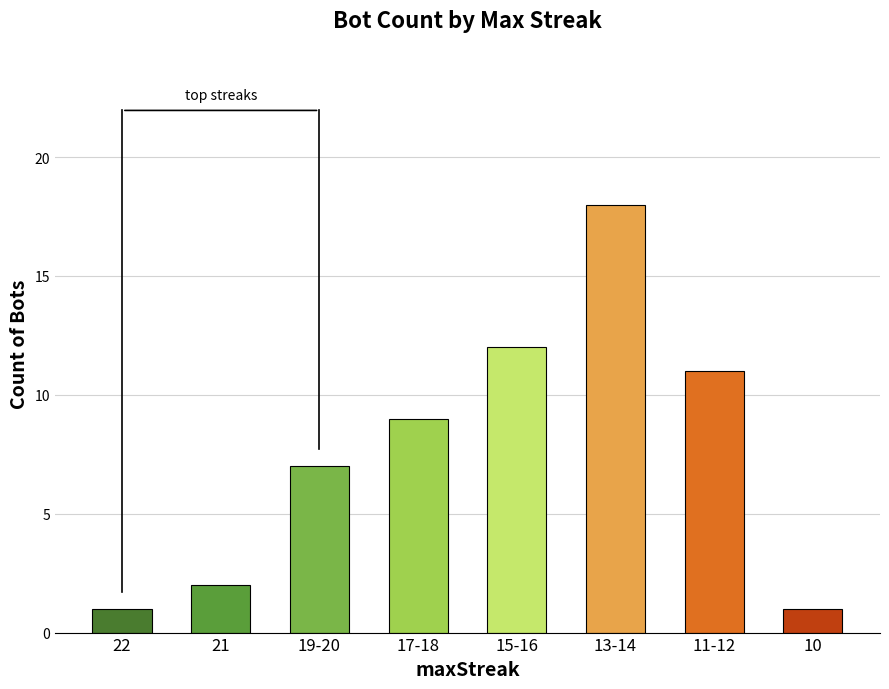

What is the sum of the values at 10 and 15-16?

13